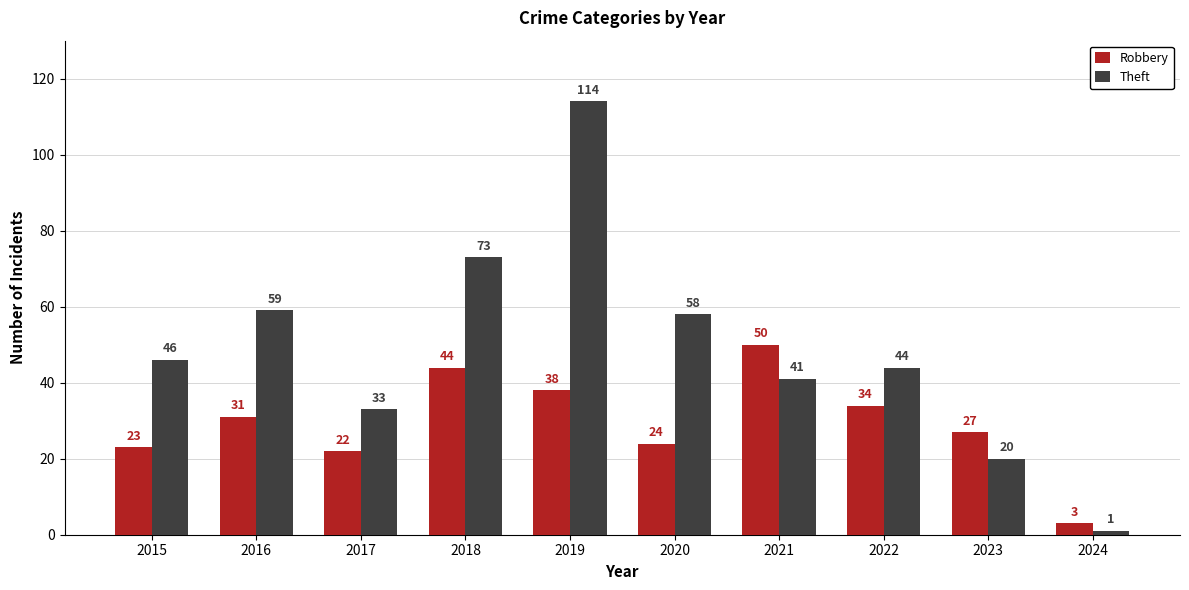

Where is Robbery nearest to the value 26?

2023